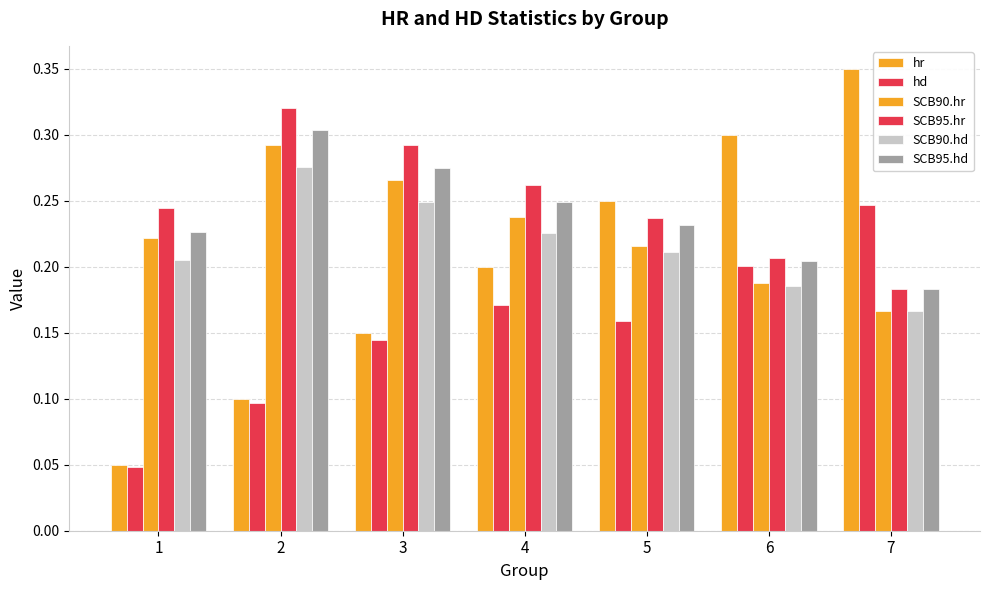

What is the difference between the highest and lowest values at 5?

0.1